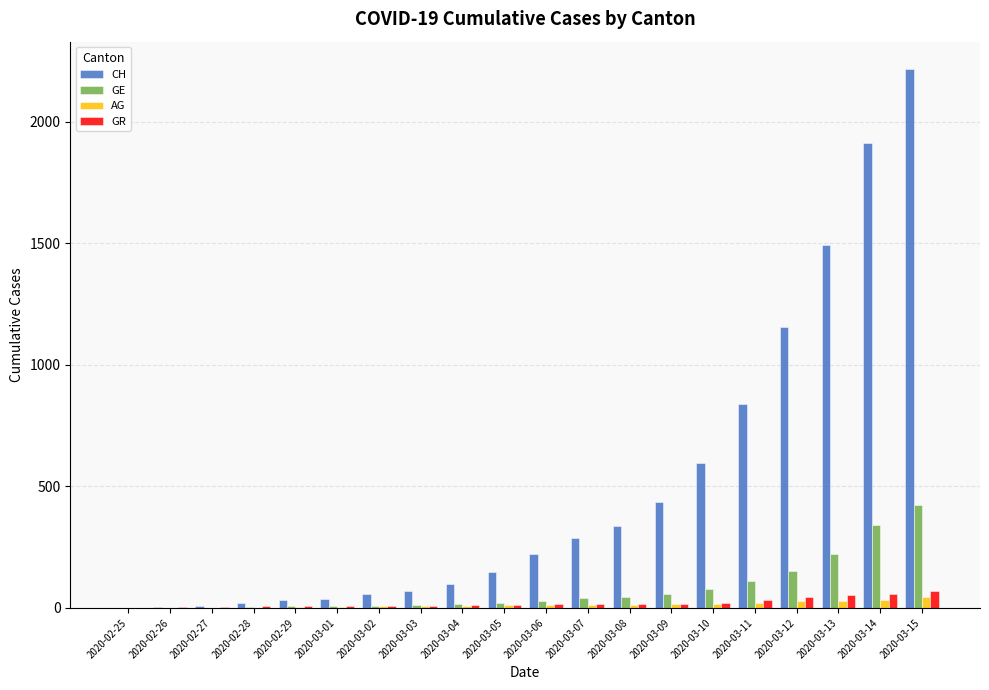

What is the sum of all CH values?

9969